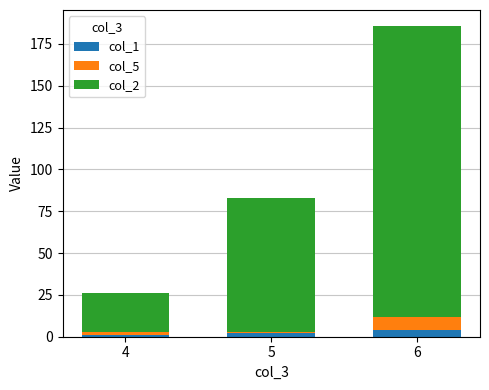

What is the total value across all series at 6?

186